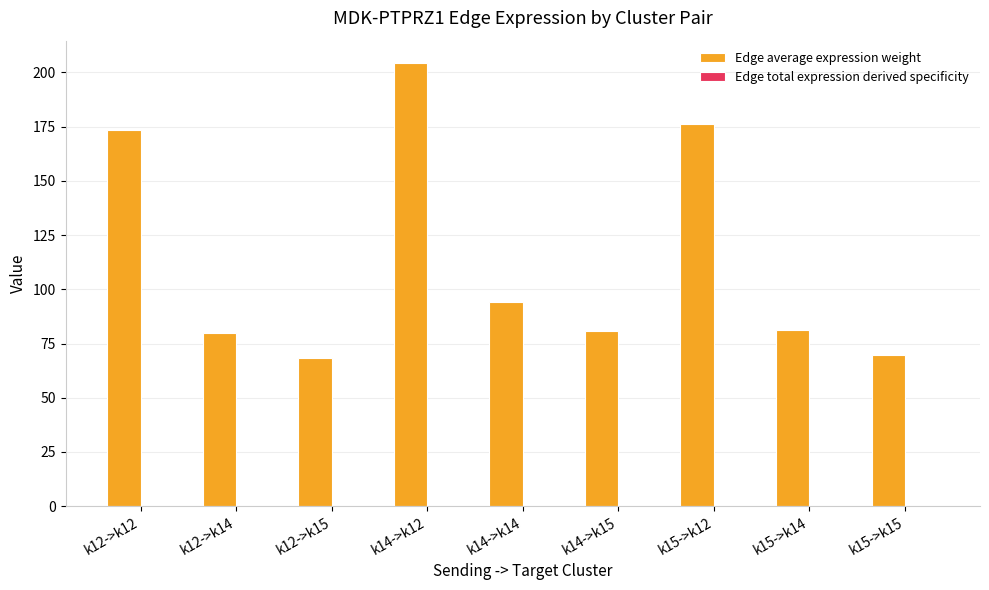

What is the greatest value displayed?

204.4